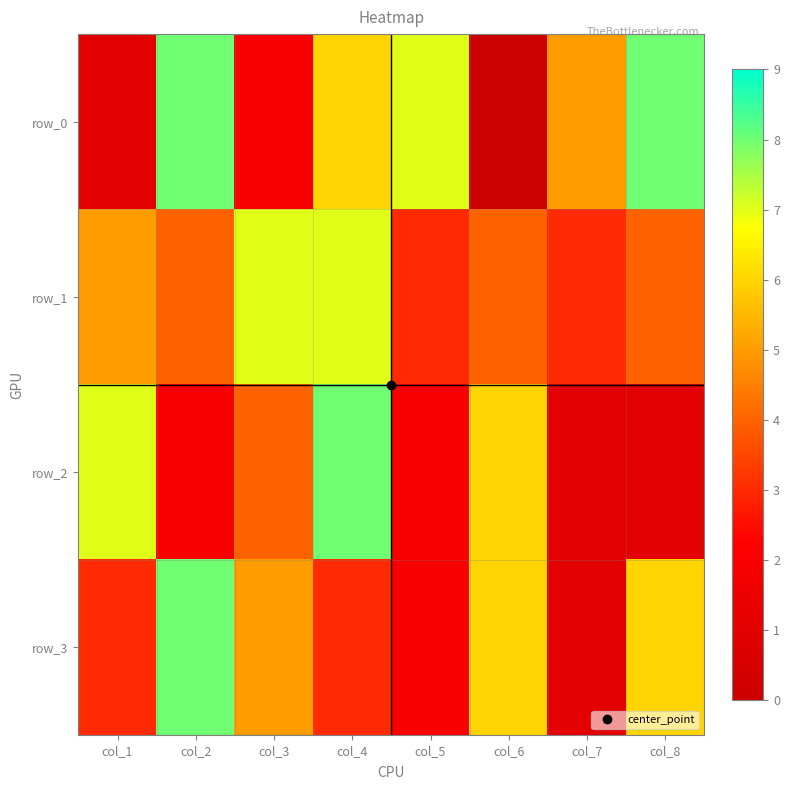

What value does the row_2 series have at col_8?

1